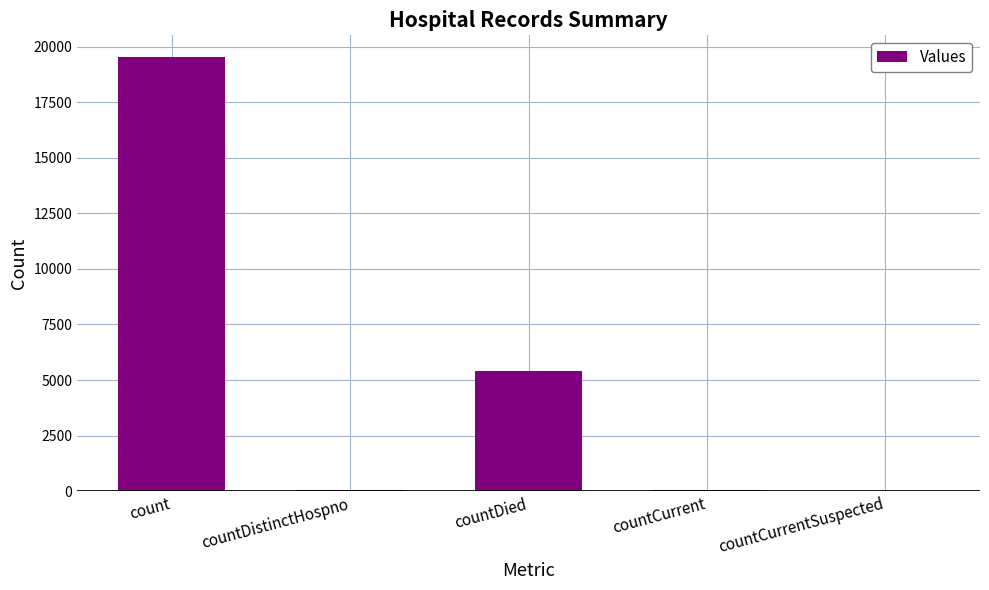

What is the greatest value displayed?

19533